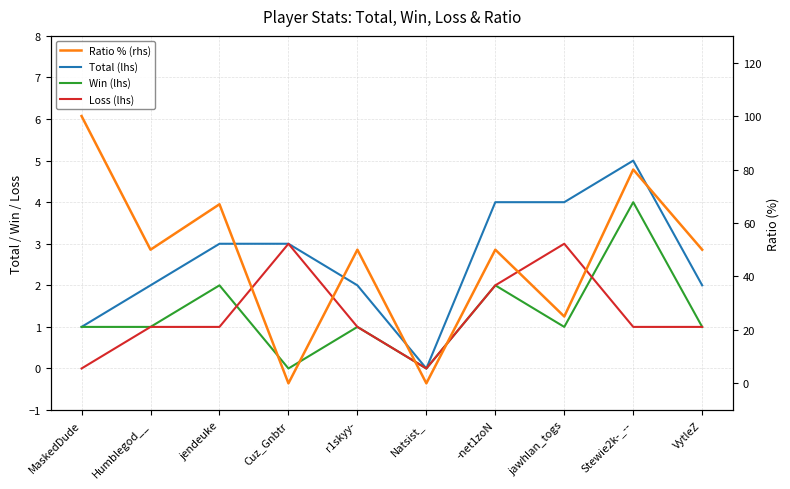

What is the spread (max minus min) of values at Cuz_Gnbtr?

3